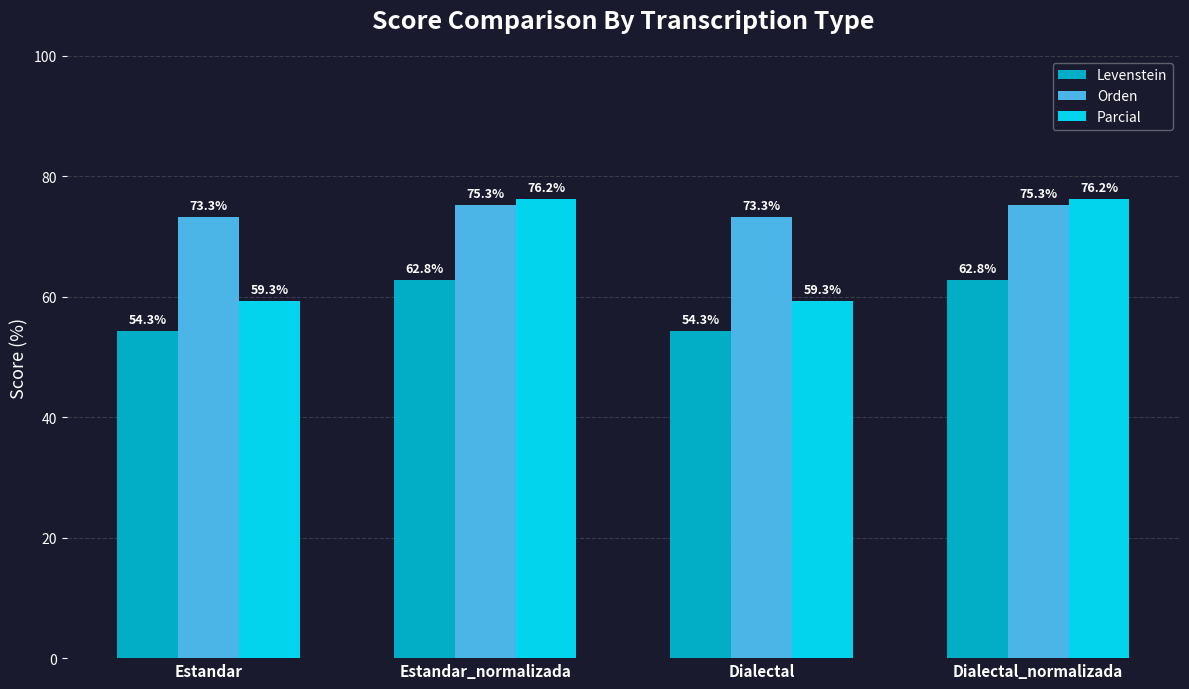

Which series has the largest total across all categories?

Orden